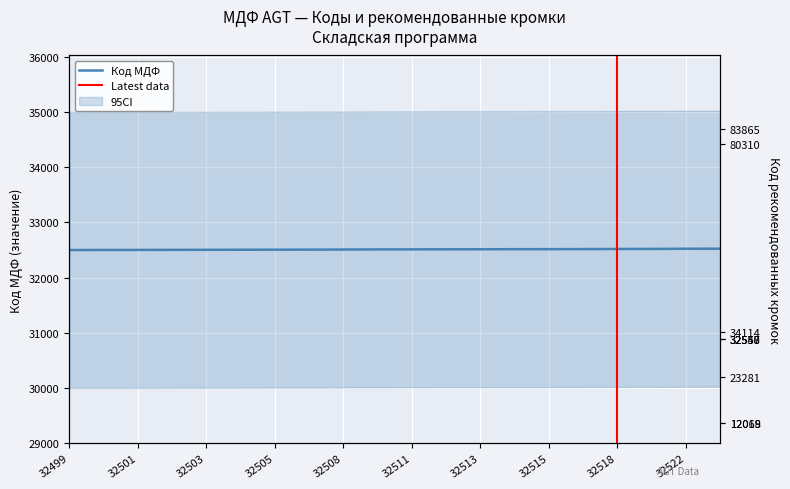

The Код рекомендованные кромки series shows 19644 at 32512. True or false?

False